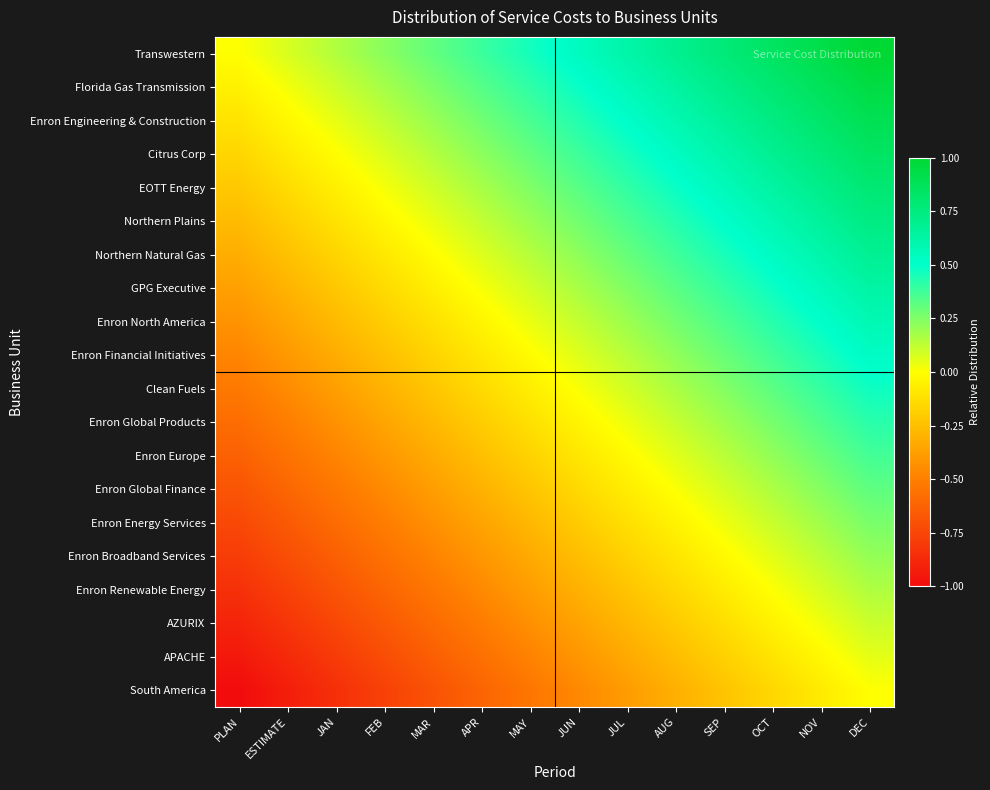

What is the difference between the highest and lowest values at OCT?

1.0